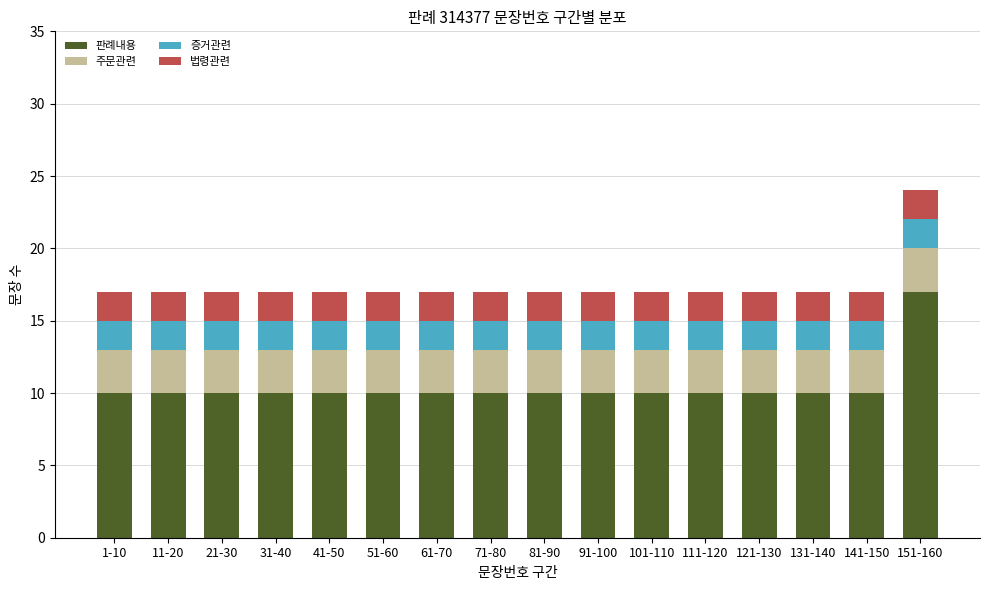

At which category is the sum across all series the highest?

151-160